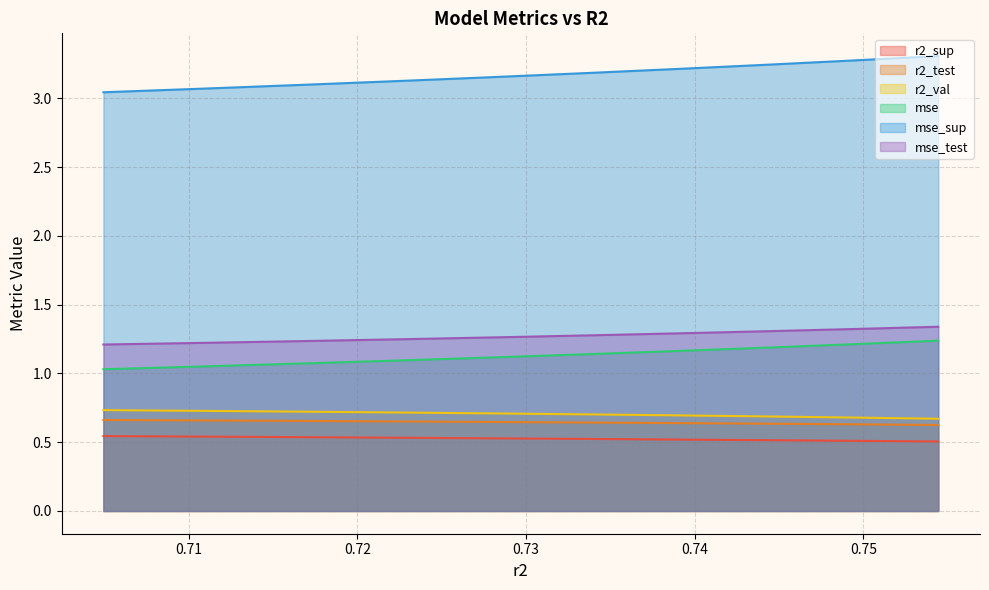

Count the number of categories in the chart.

10